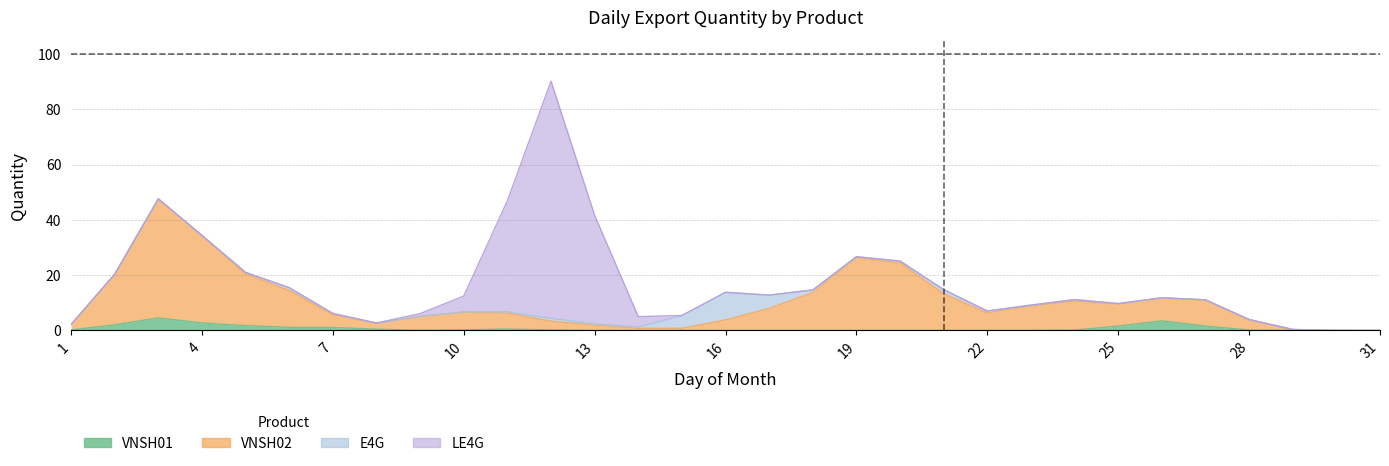

The E4G series shows 0 at 29. True or false?

True